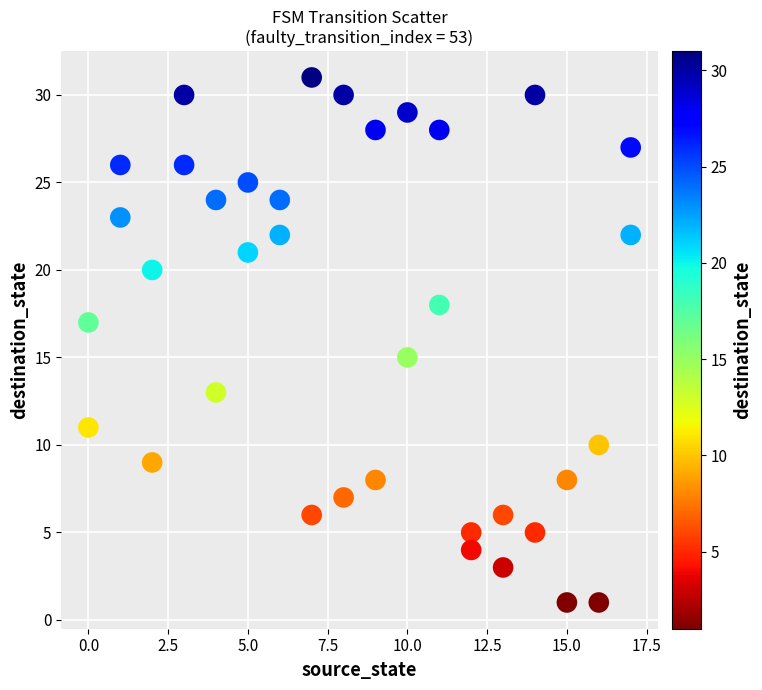

What is the range of Y values (max minus min)?

30